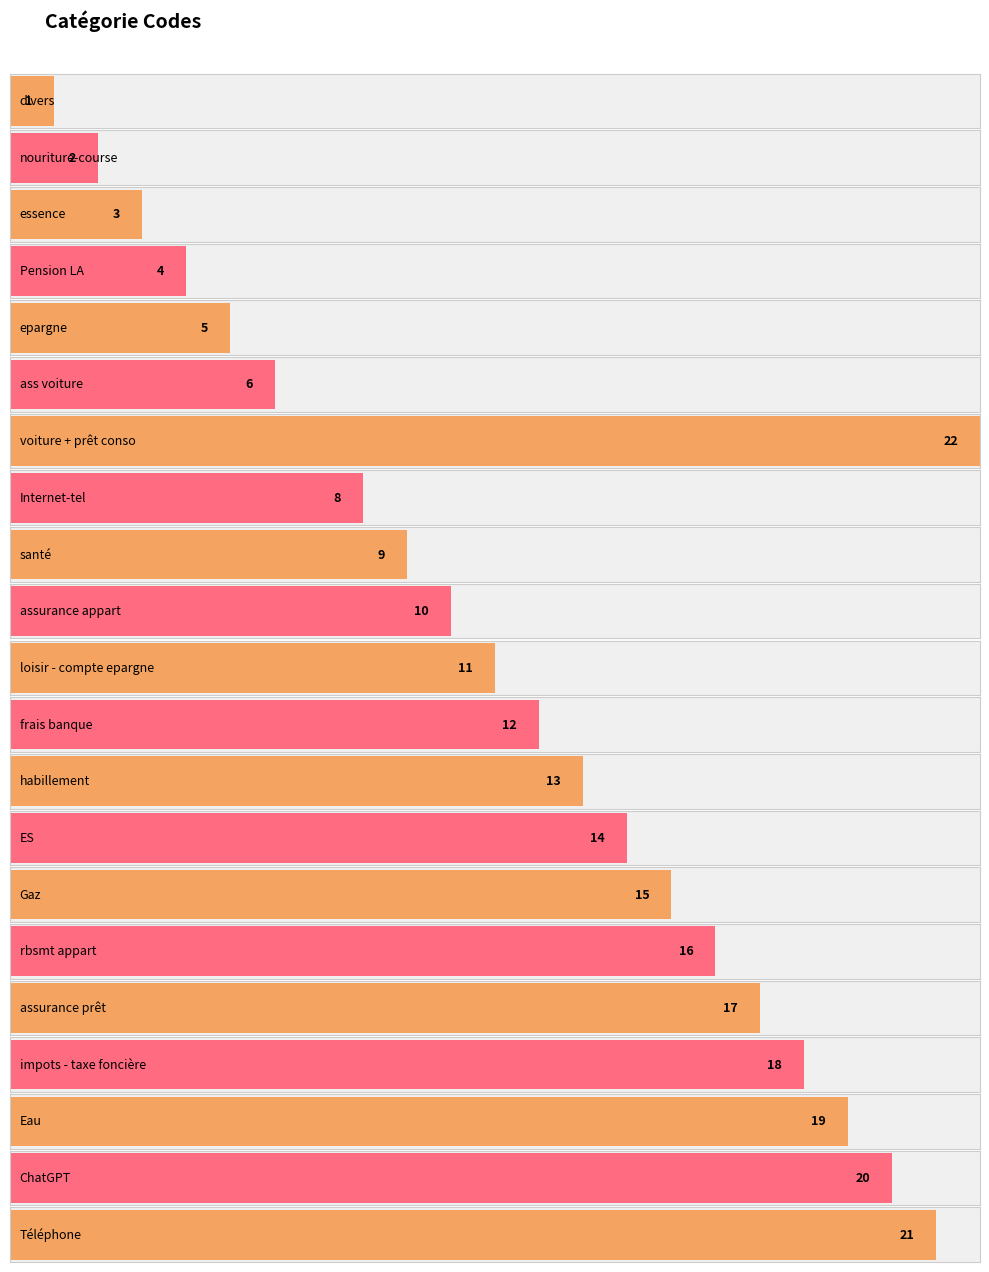

What position from the right is Internet-tel?

14